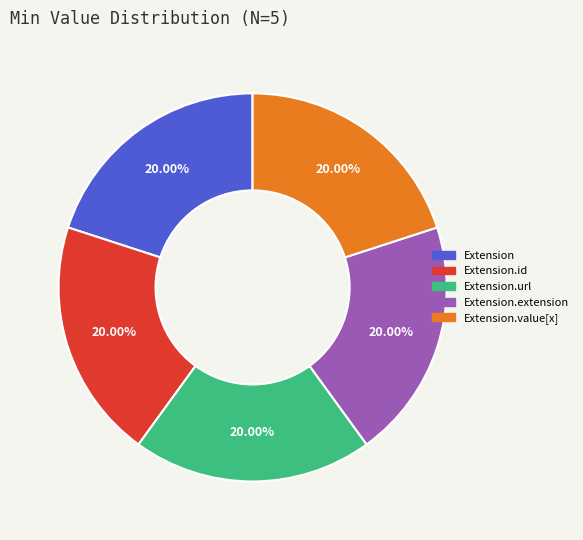

Does Extension.url represent more than half of the total?

No